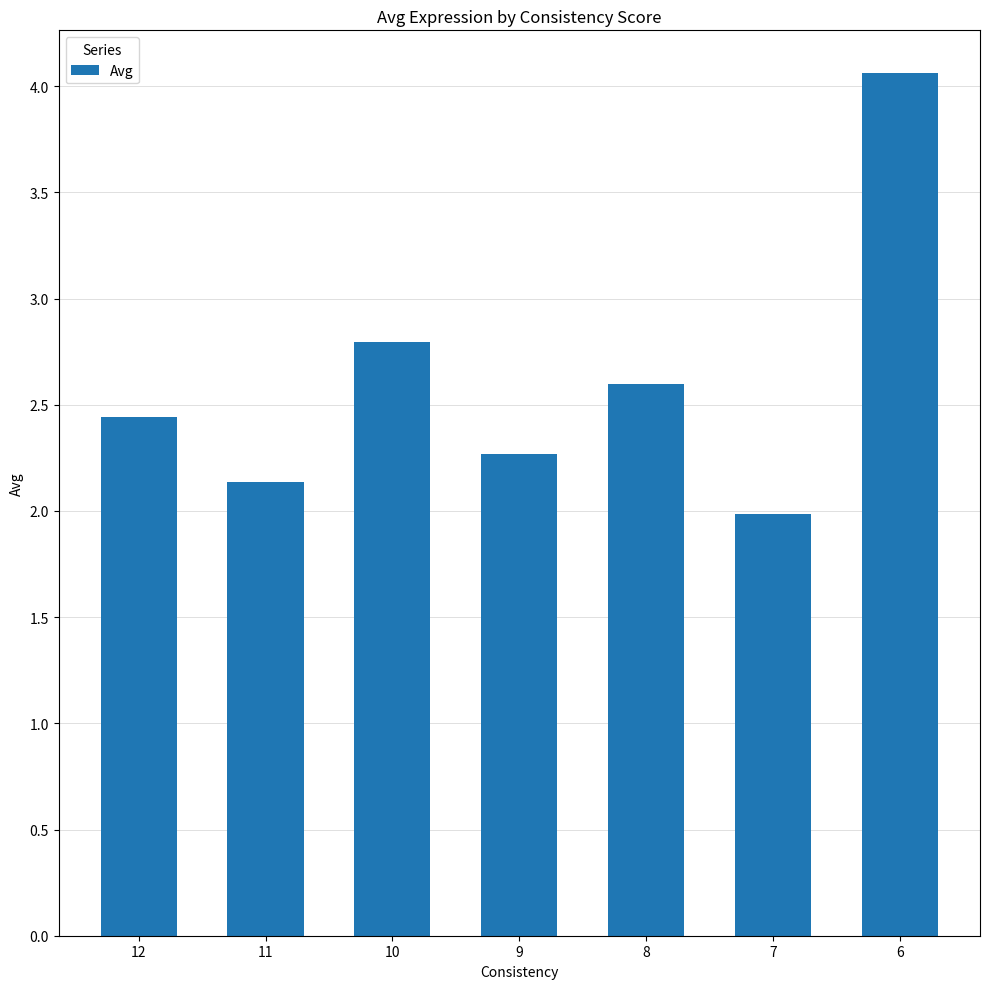

List the labels in order of value, smallest first.

7, 11, 9, 12, 8, 10, 6